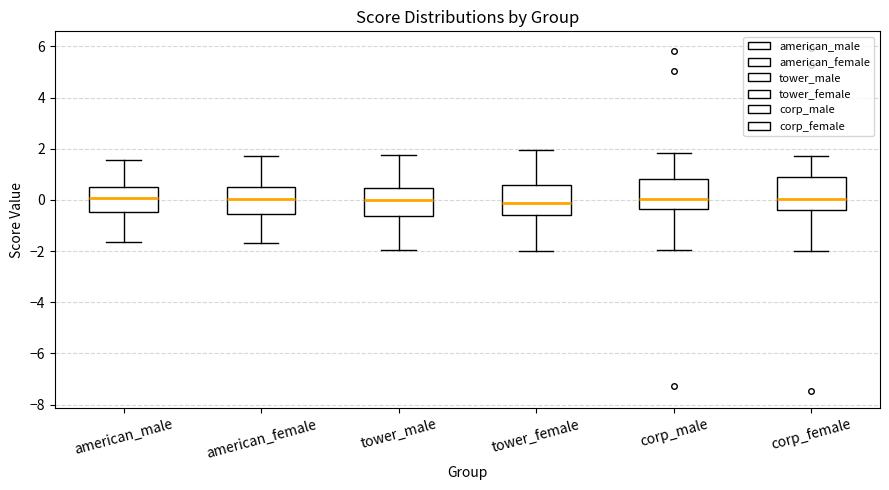

Where is the lower edge of the box for tower_male on the y-axis? The values are not printed on the chart, so give them approximately, as read against the axis.

-0.6